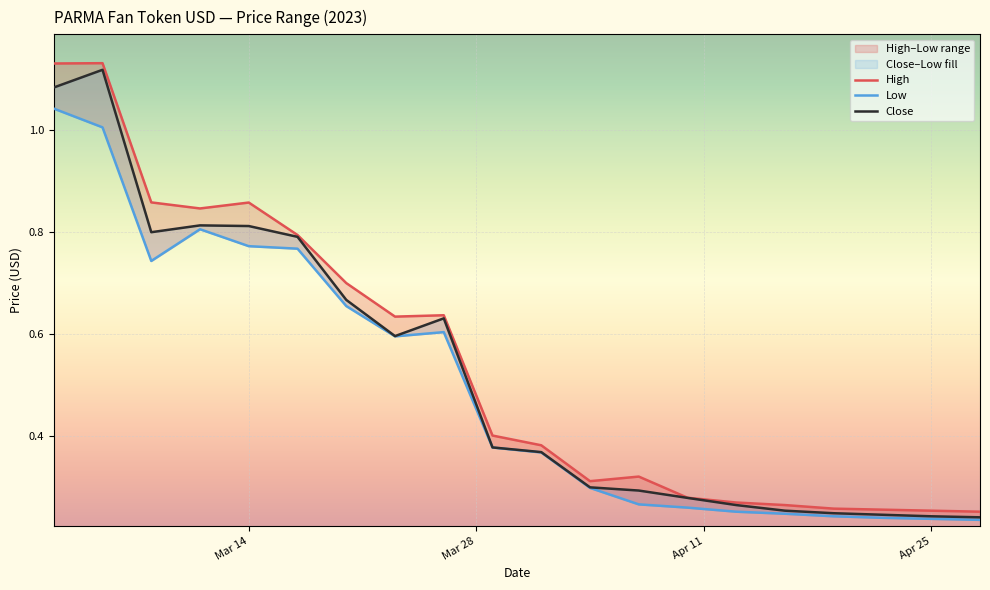

What is the difference between the maximum and minimum values in the High series?

0.9